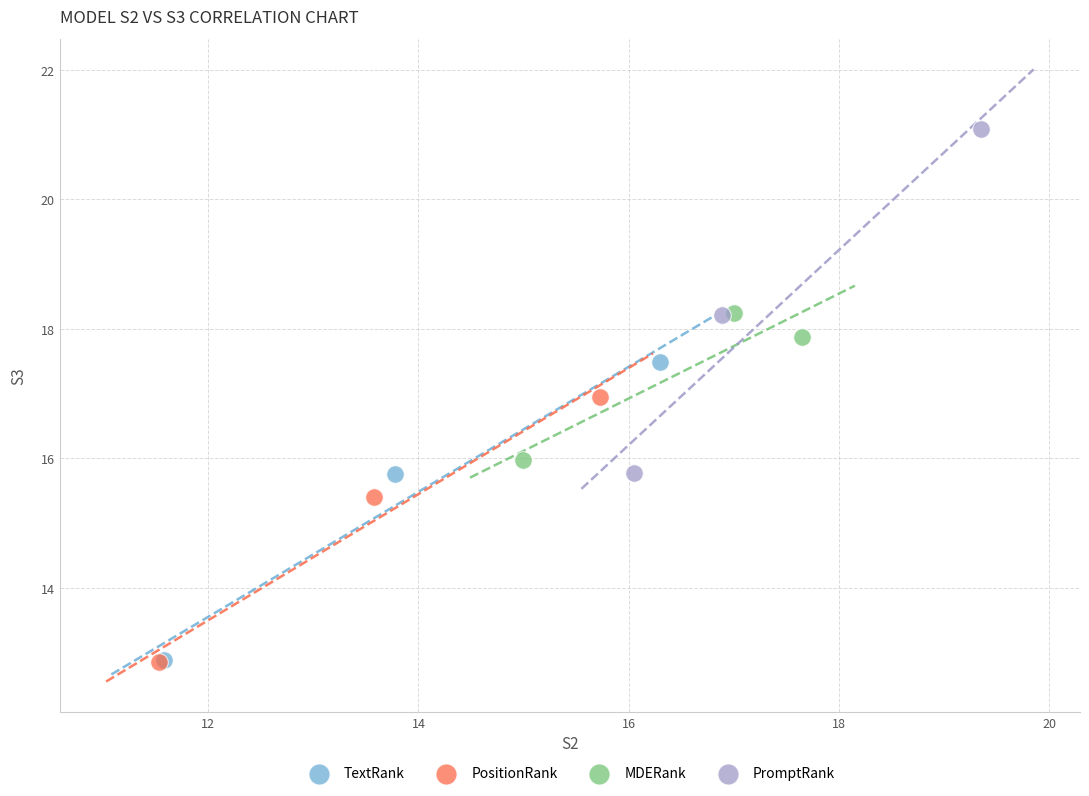

Which series has the widest spread of Y values?

PromptRank